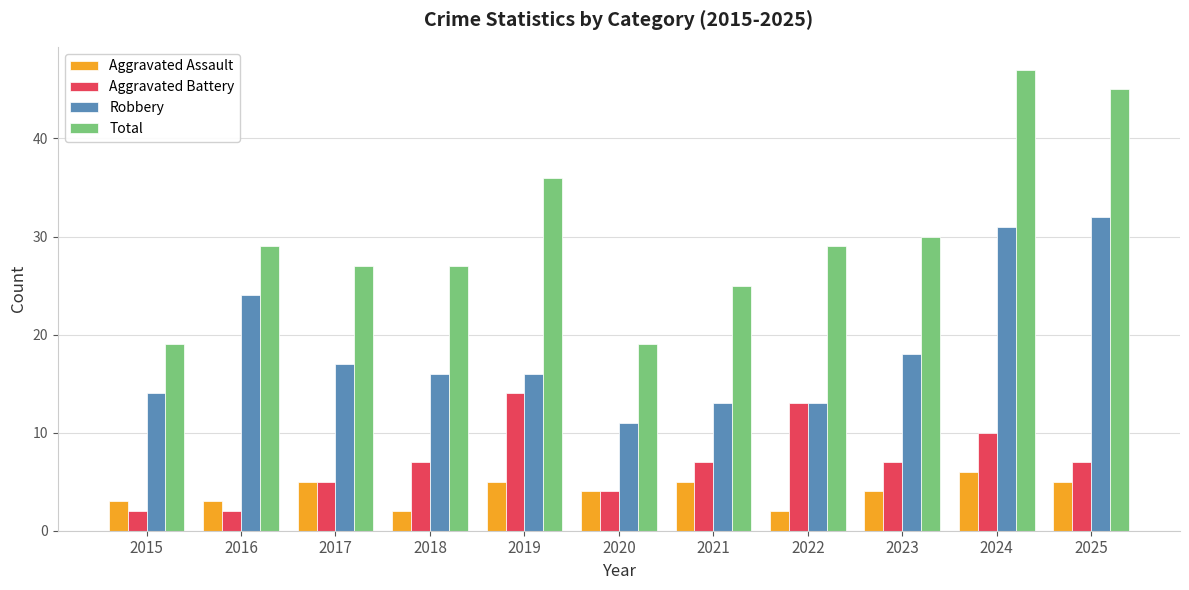

Rank the series at 2016 from lowest to highest value.

Aggravated Battery, Aggravated Assault, Robbery, Total